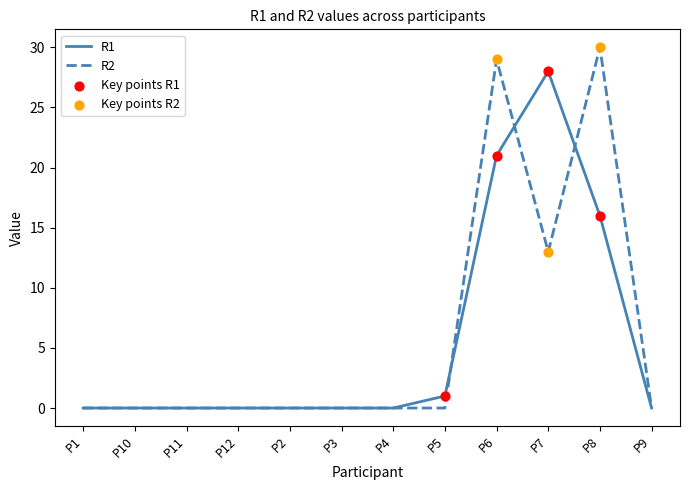

Is it true that R1 equals 0 at P4?

True